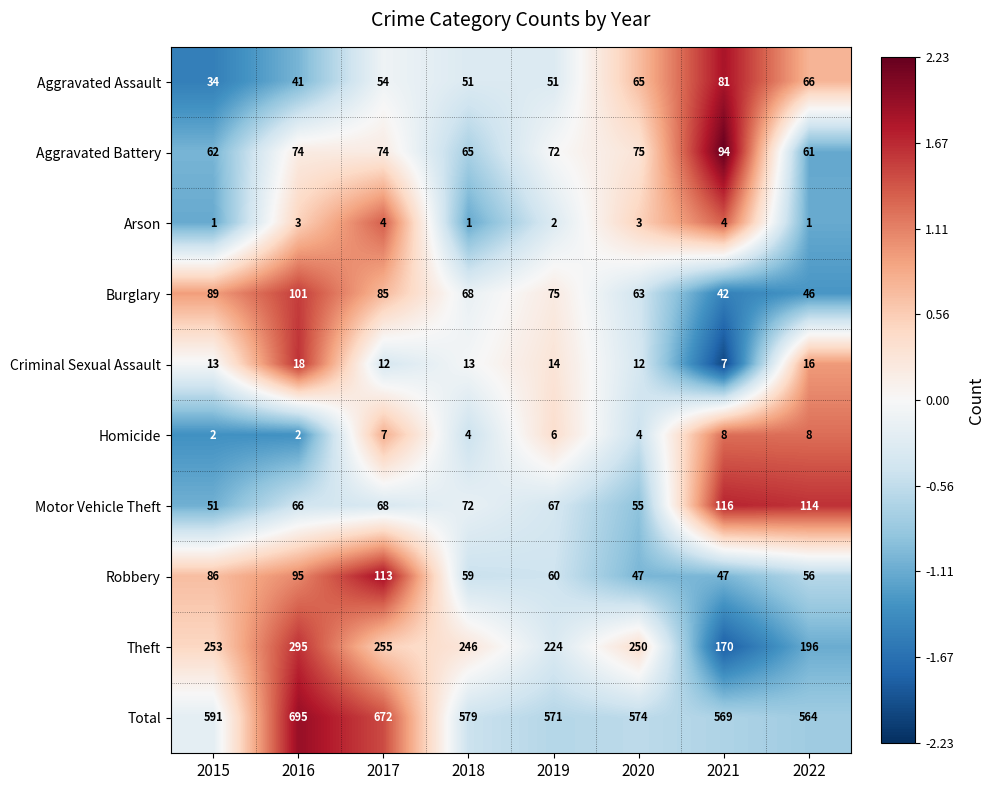

At 2022, list the series in order from smallest to largest.

Arson, Homicide, Criminal Sexual Assault, Burglary, Robbery, Aggravated Battery, Aggravated Assault, Motor Vehicle Theft, Theft, Total